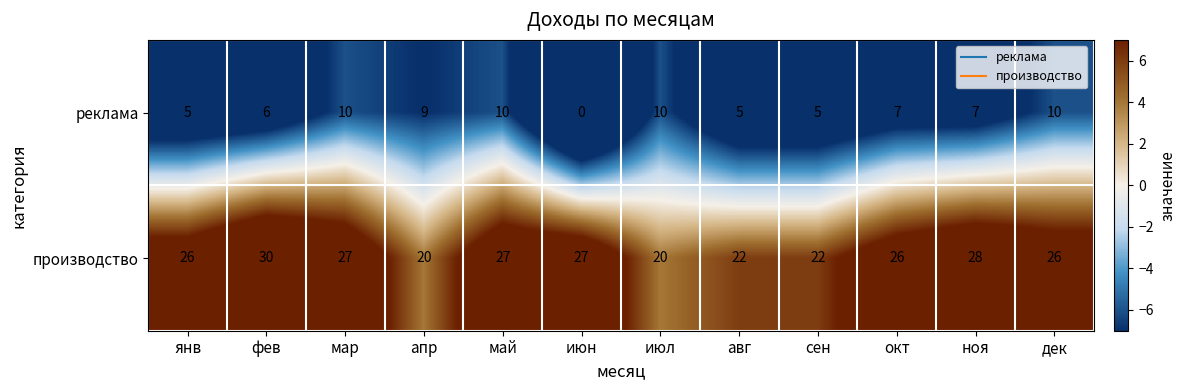

List the series in order of their peak value, lowest first.

реклама, производство